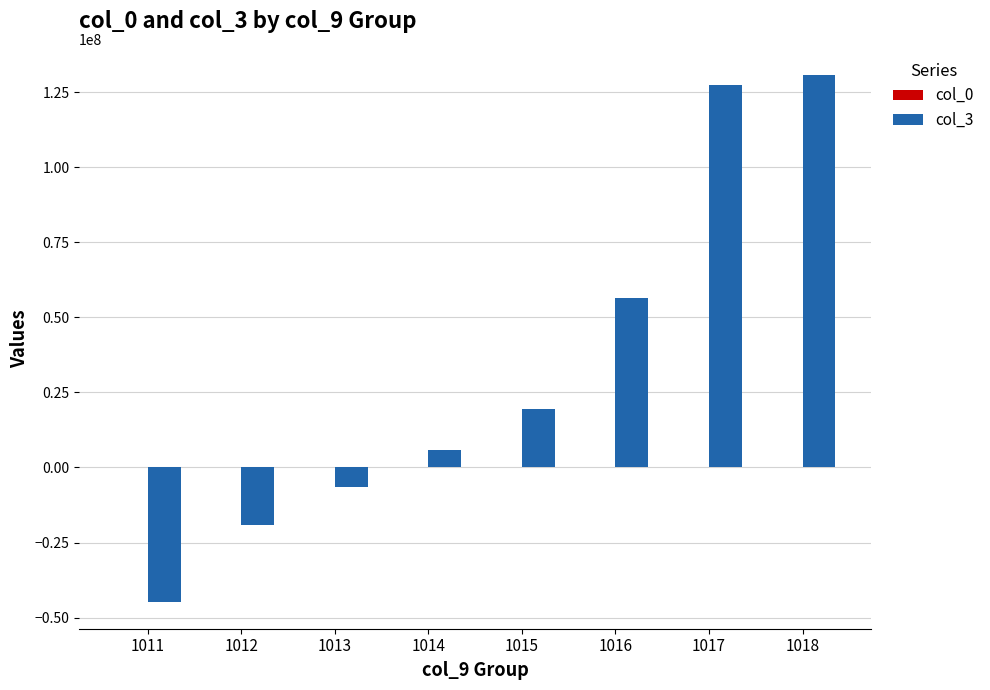

What is the total value across all series at 1017?

127491380.8